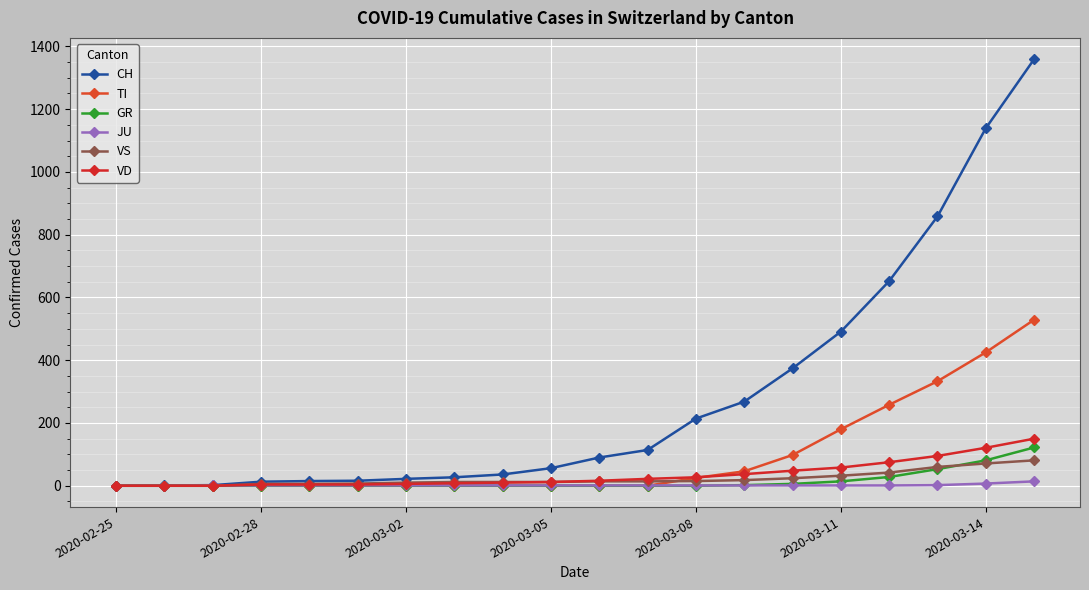

How many distinct data groups are displayed?

6